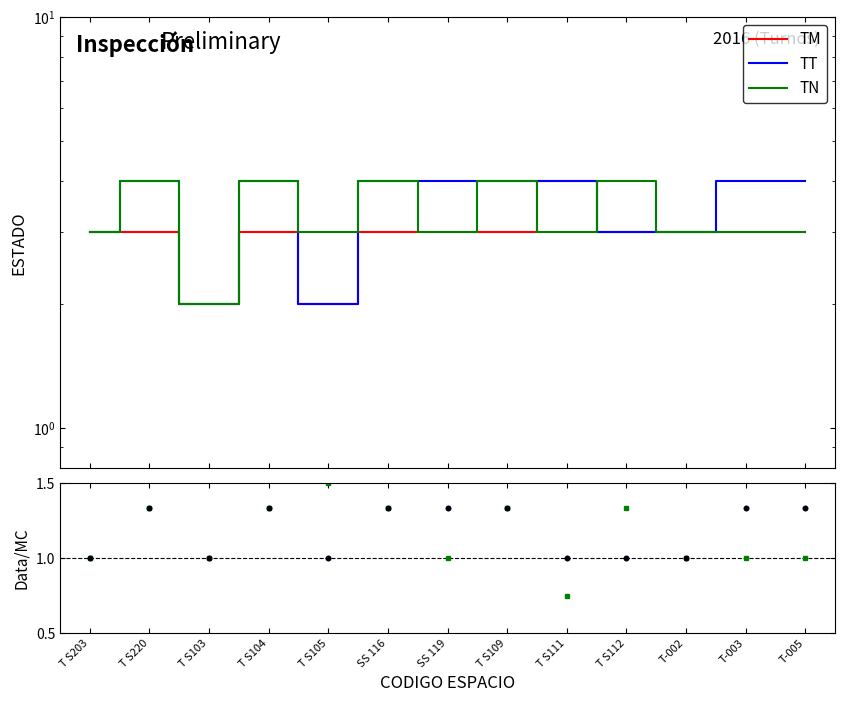

What is the total value across all series at T S103?

9.0